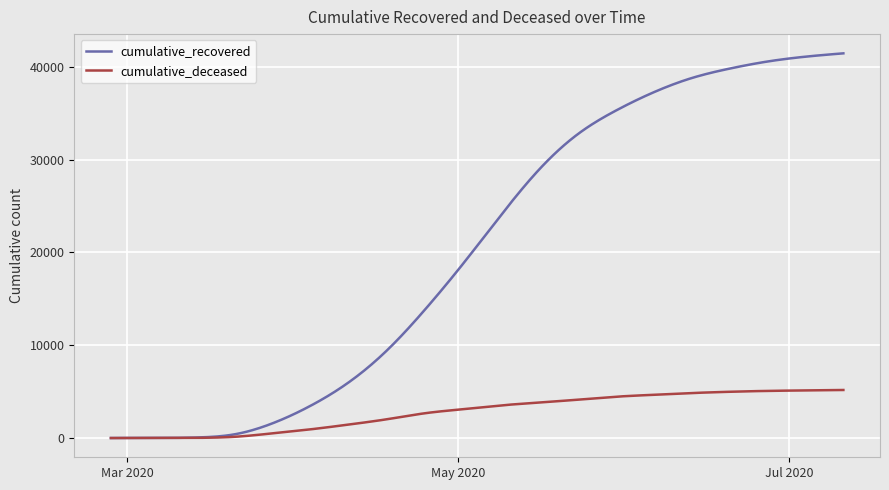

Which series has the widest spread of values?

cumulative_recovered